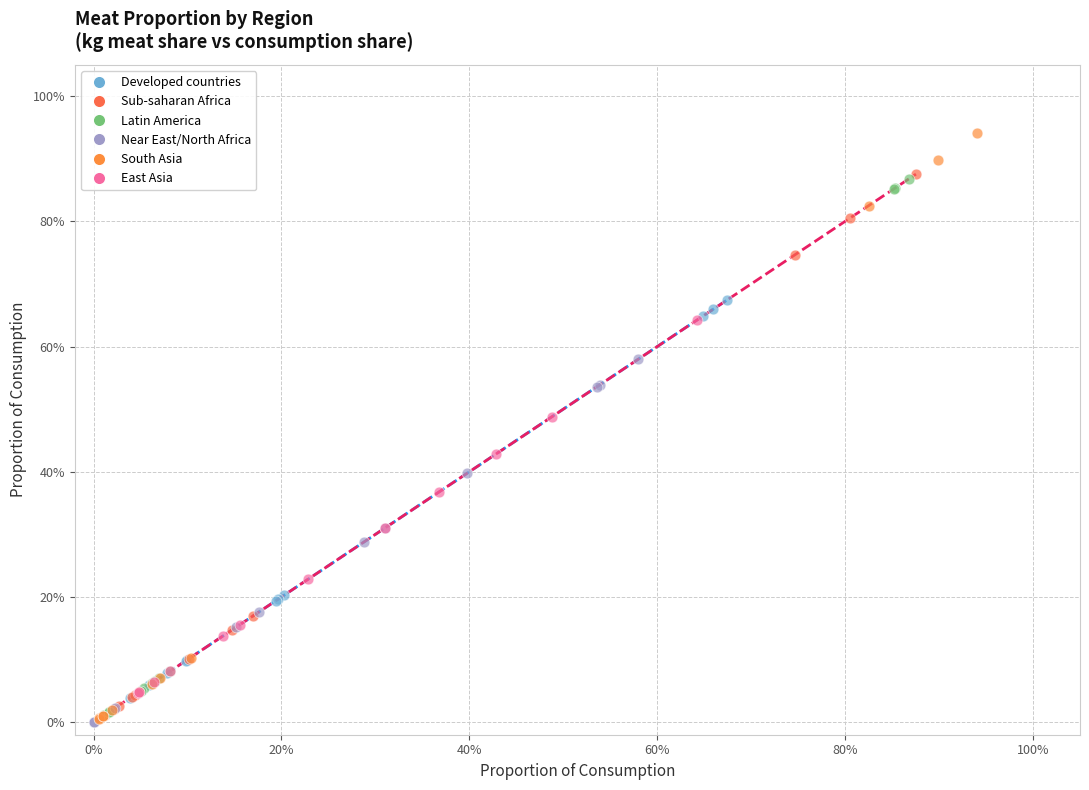

What are all the series names shown in the legend?

Developed countries, Sub-saharan Africa, Latin America, Near East/North Africa, South Asia, East Asia